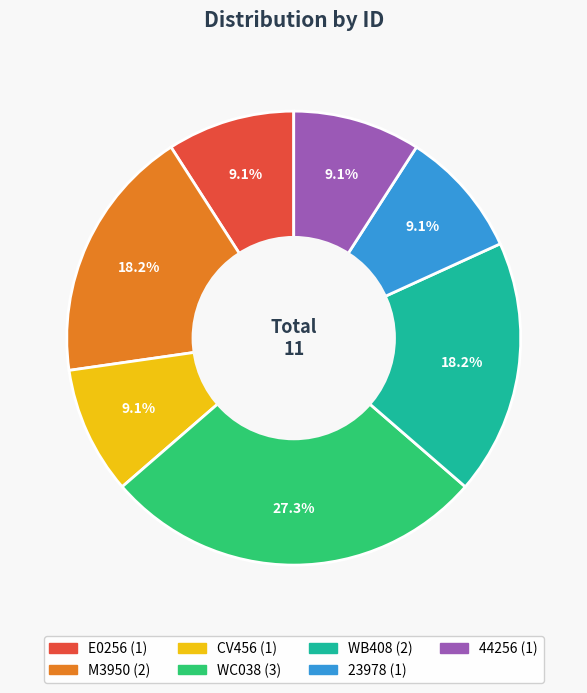

What is the total percentage of WB408 and E0256?

27.3%